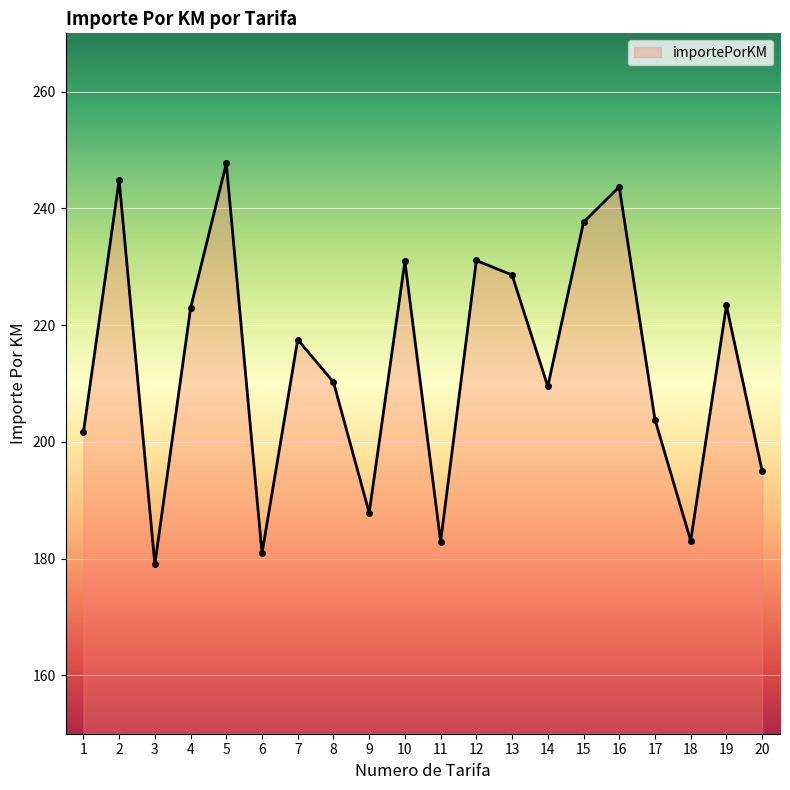

Approximately how many times larger is the value at 17 compared to 10?

0.9